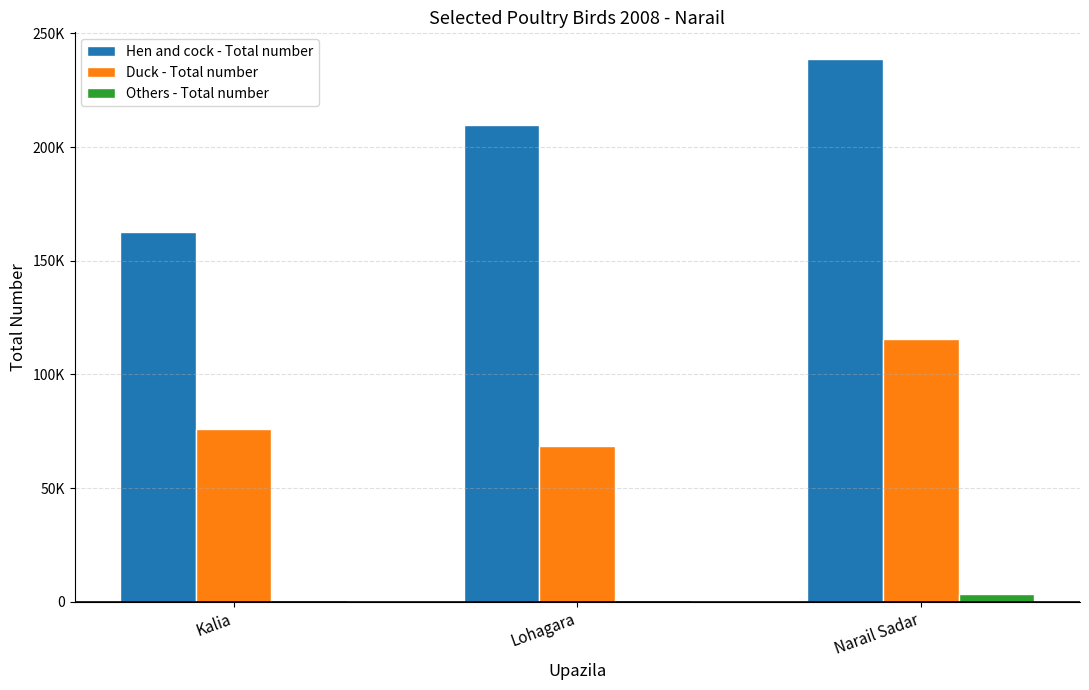

Which series has the largest range (max minus min)?

Hen and cock - Total number